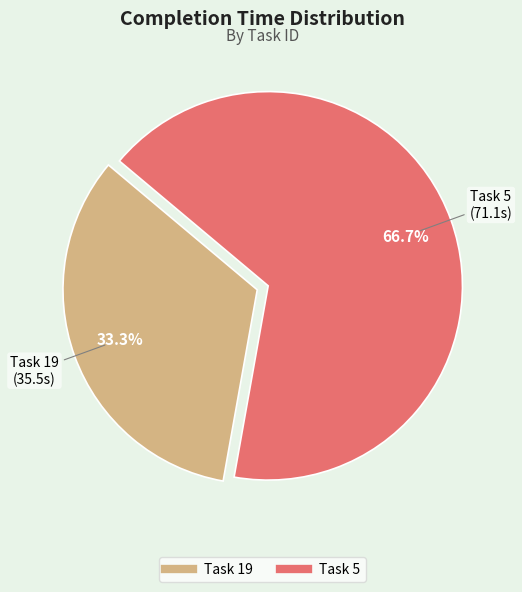

To the nearest percent, what is the average slice percentage?

50%